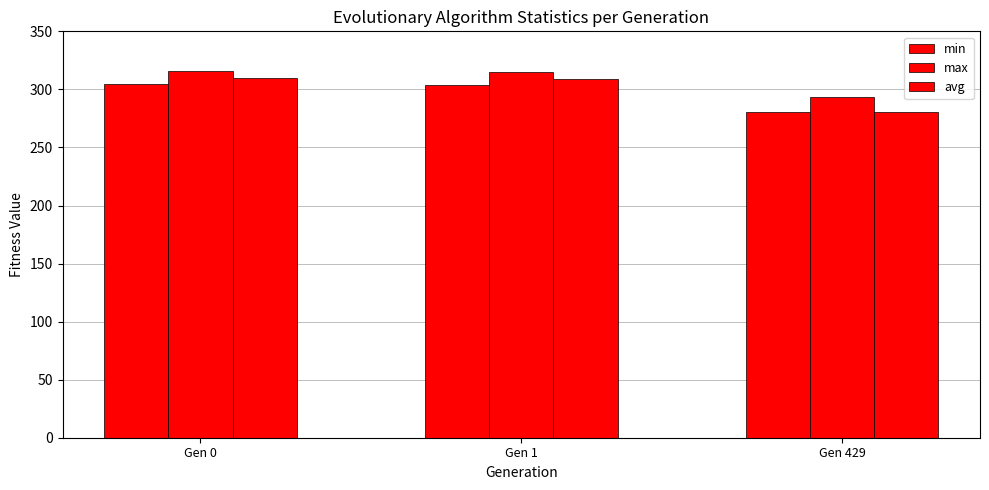

What is the difference between the maximum and second lowest values in the max series?

1.0